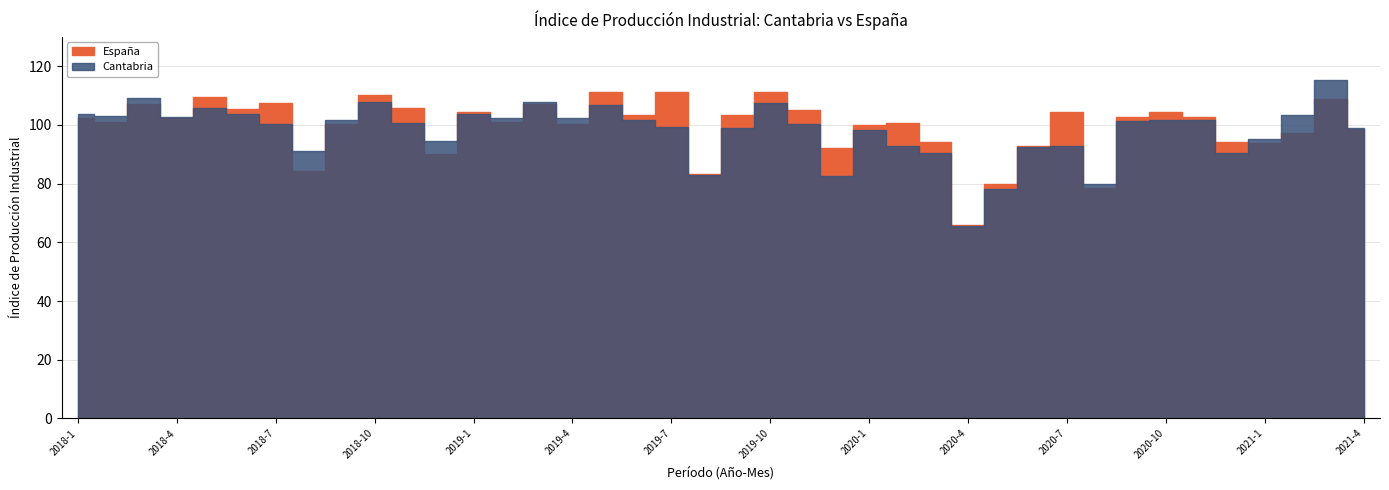

Where is España nearest to the value 88?

2018-12